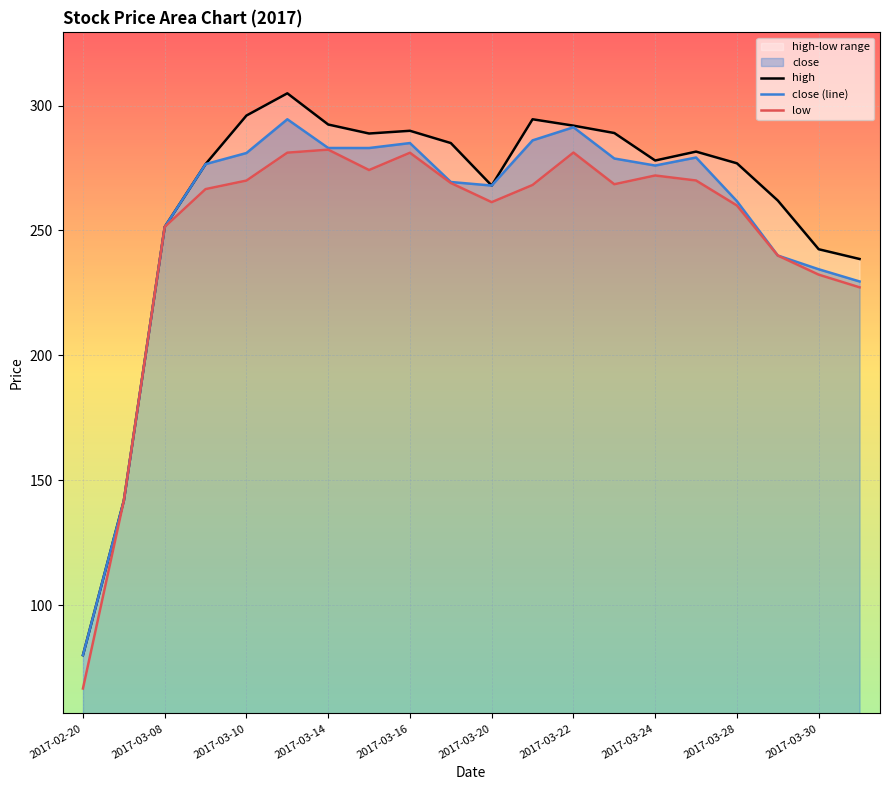

At which label does close (line) reach its minimum?

2017-02-20